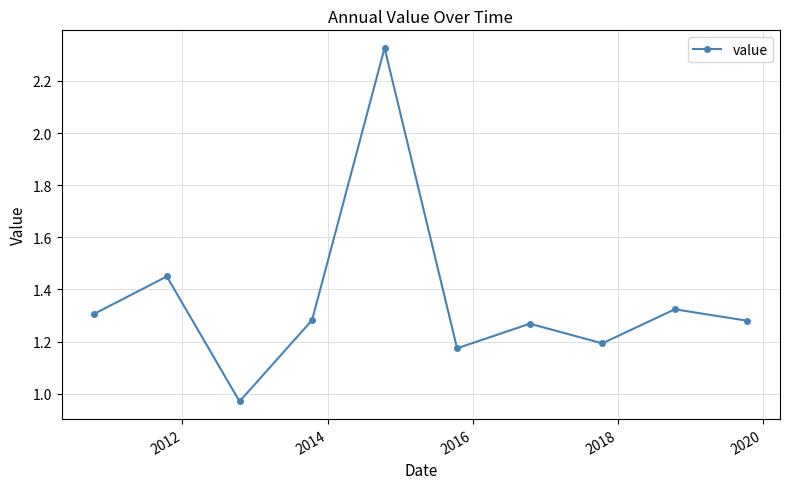

Is this an area chart (filled region under the line)?

No